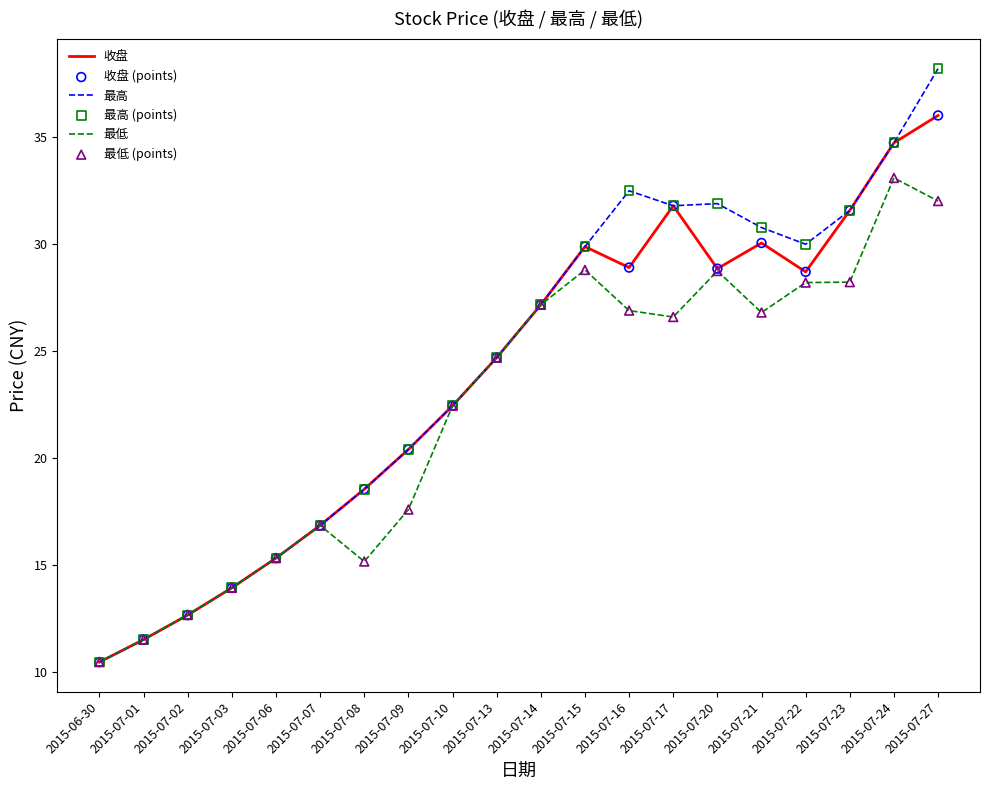

Which series has the largest total across all categories?

最高